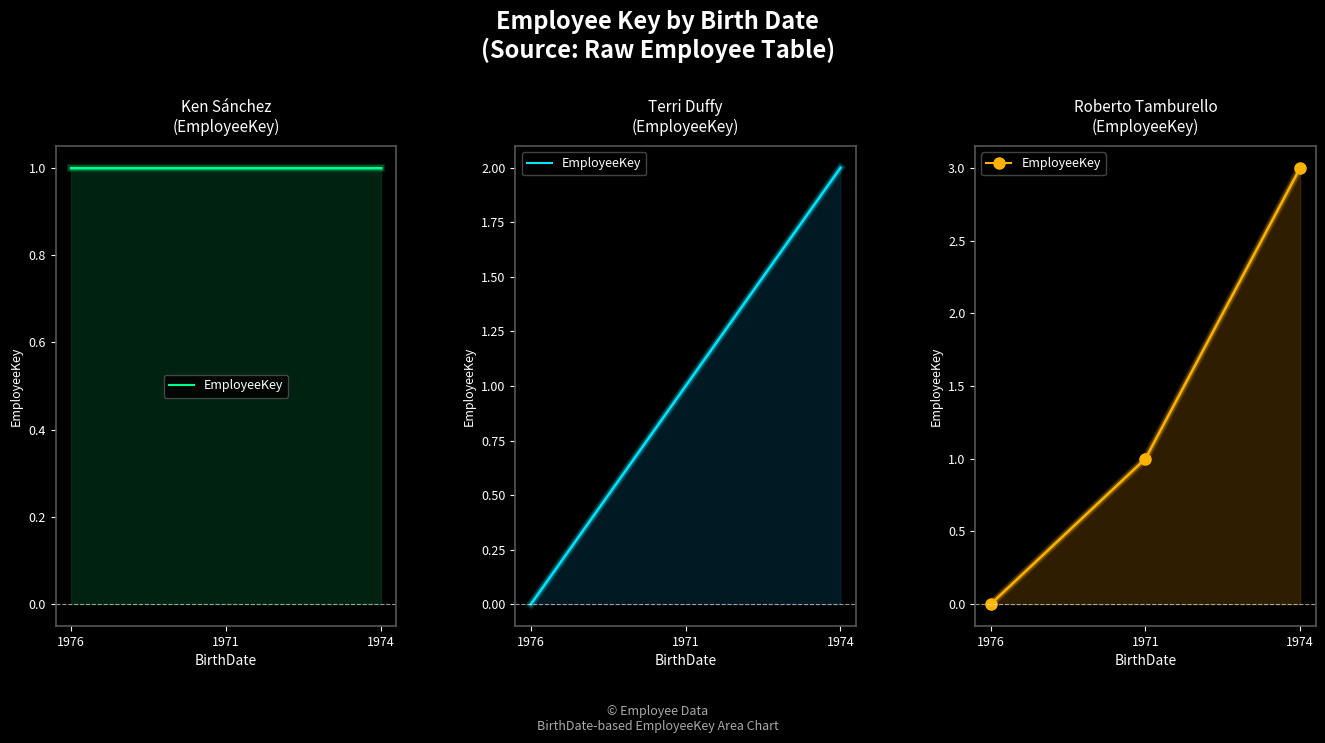

Rank the categories by value from lowest to highest.

1976, 1971, 1974